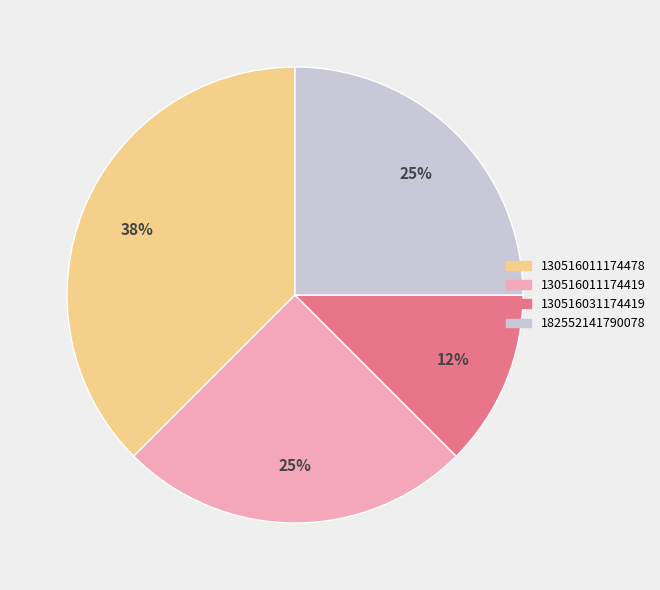

What is the smallest slice in the pie chart?

130516031174419